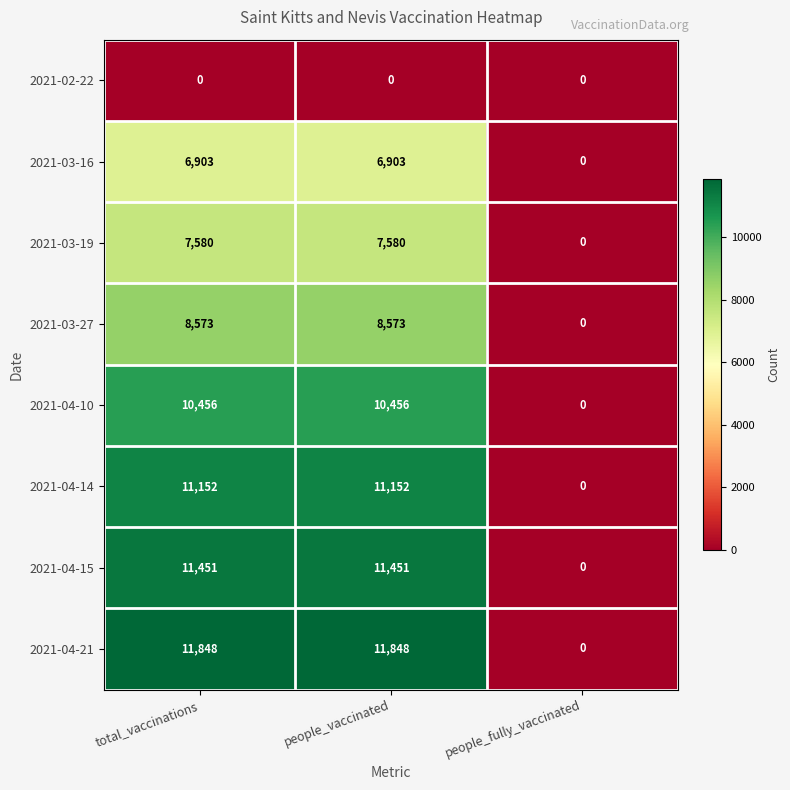

Reading left to right, what are all the values shown in this chart?

2021-02-22: total_vaccinations=0	people_vaccinated=0	people_fully_vaccinated=0
2021-03-16: total_vaccinations=6903	people_vaccinated=6903	people_fully_vaccinated=0
2021-03-19: total_vaccinations=7580	people_vaccinated=7580	people_fully_vaccinated=0
2021-03-27: total_vaccinations=8573	people_vaccinated=8573	people_fully_vaccinated=0
2021-04-10: total_vaccinations=10456	people_vaccinated=10456	people_fully_vaccinated=0
2021-04-14: total_vaccinations=11152	people_vaccinated=11152	people_fully_vaccinated=0
2021-04-15: total_vaccinations=11451	people_vaccinated=11451	people_fully_vaccinated=0
2021-04-21: total_vaccinations=11848	people_vaccinated=11848	people_fully_vaccinated=0